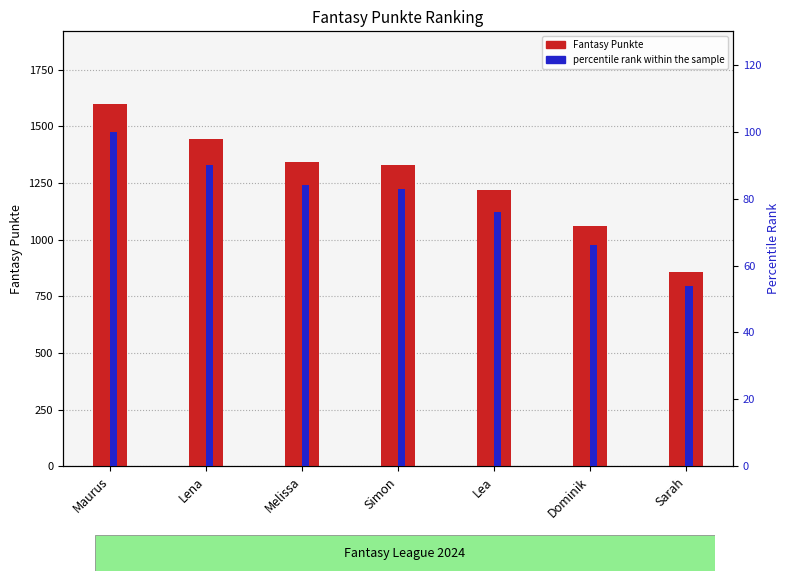

What is the difference between the percentile rank within the sample values at Melissa and Maurus?

16